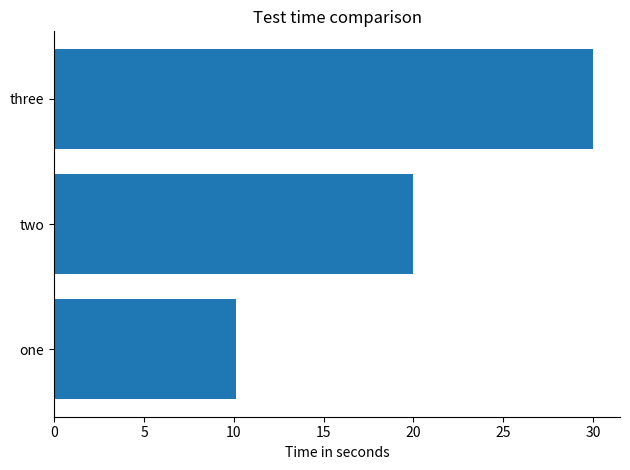

What is the difference between the second highest and minimum values?

9.9